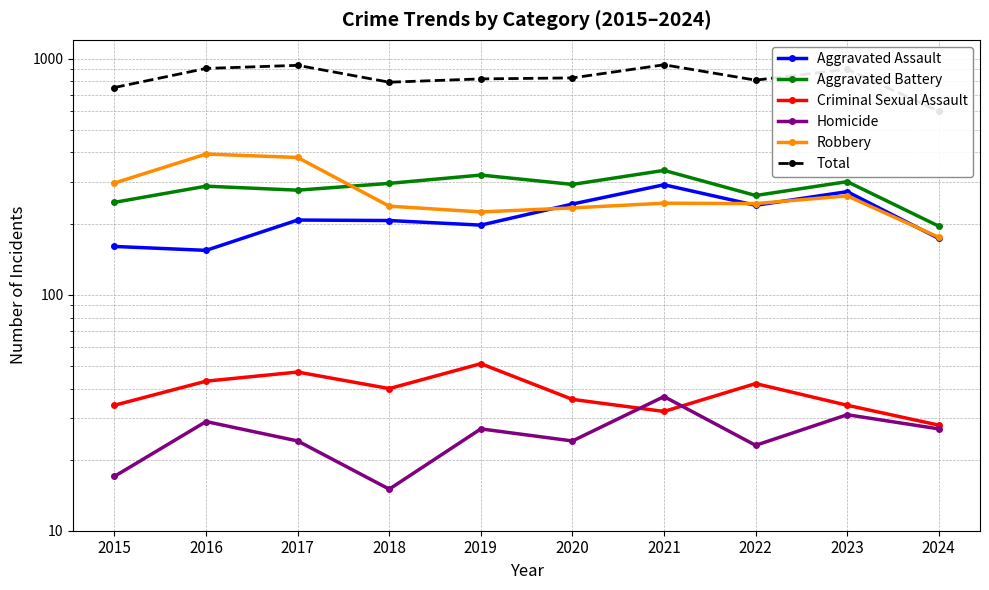

At which category is the sum across all series the highest?

2021